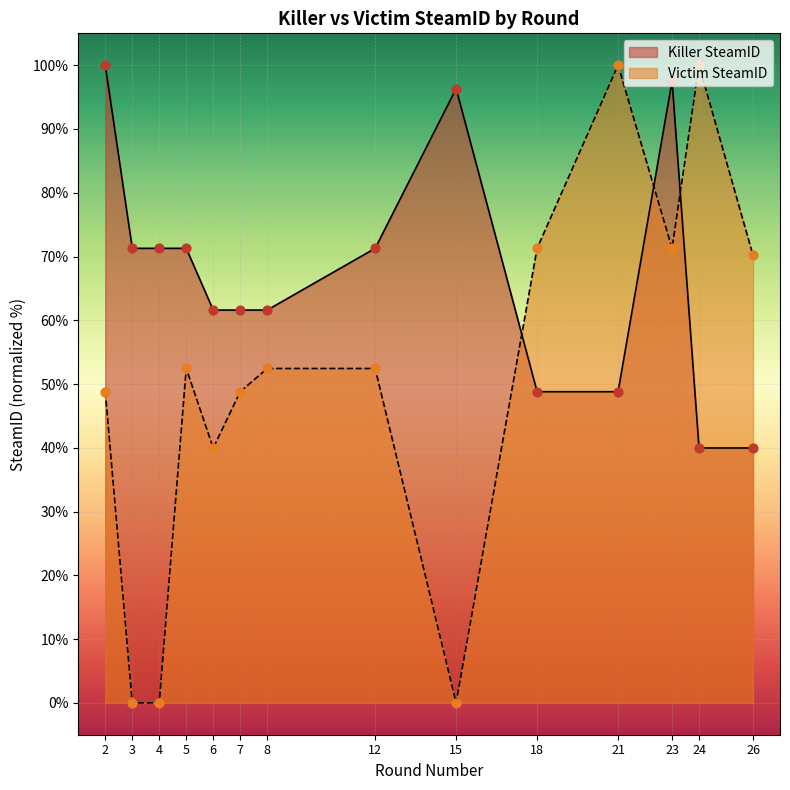

At which category is the sum across all series the highest?

23